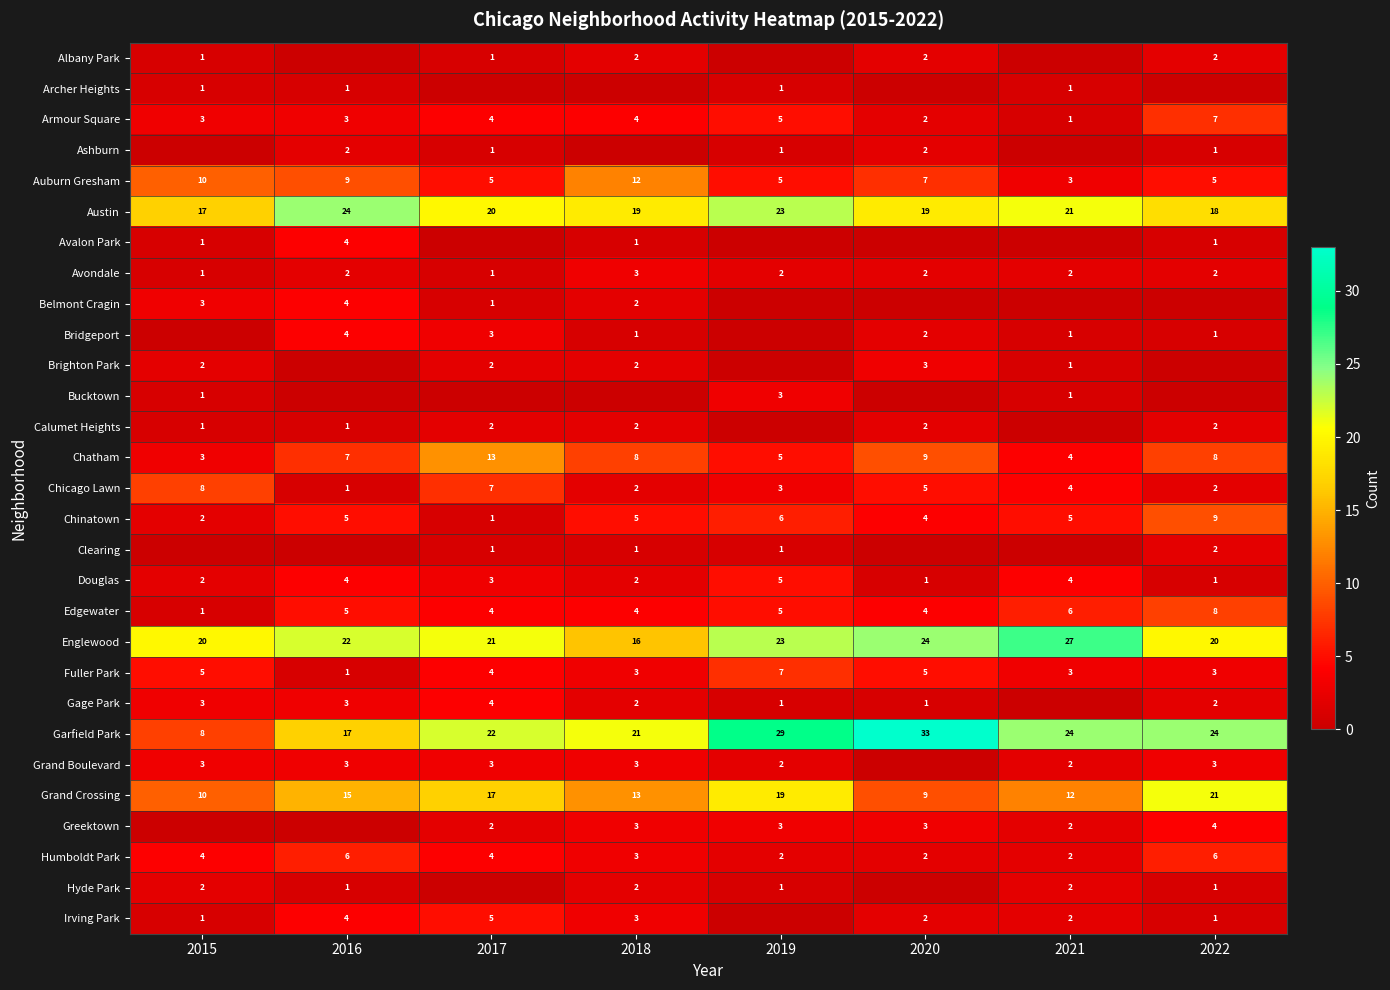

Is the value of Armour Square at 2019 greater than the value of Clearing at 2018?

Yes